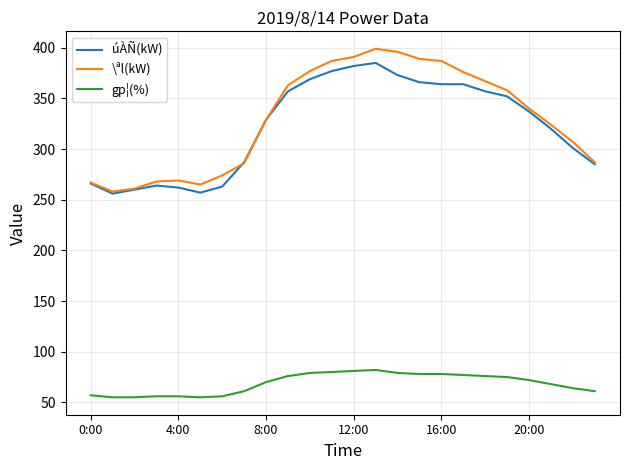

What is the maximum value for gp¦(%)?

82